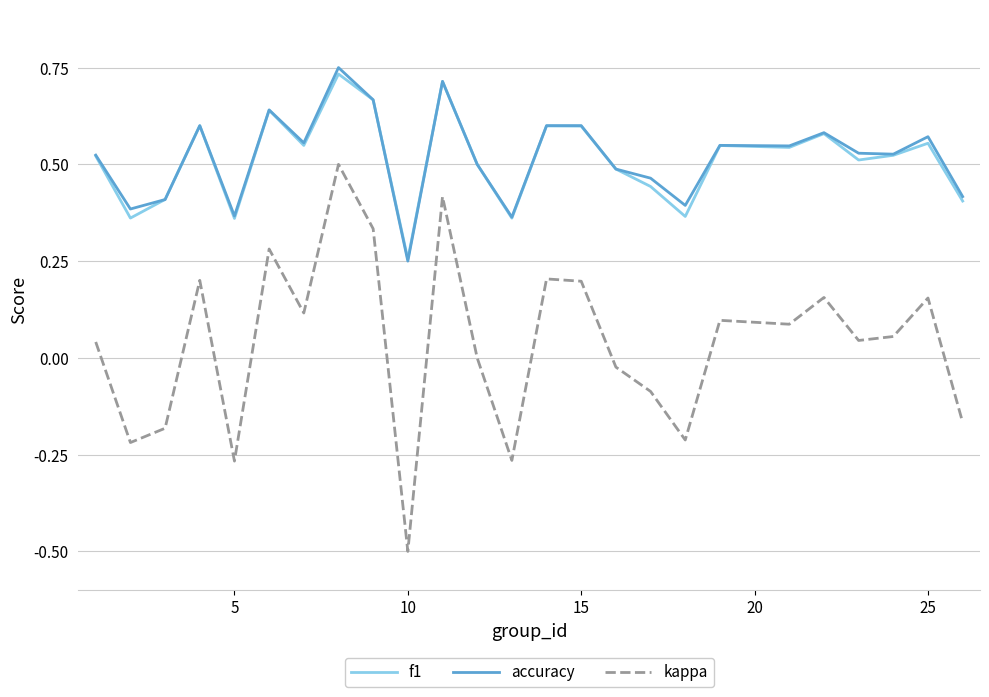

True or false: f1 and kappa cross at least once.

False